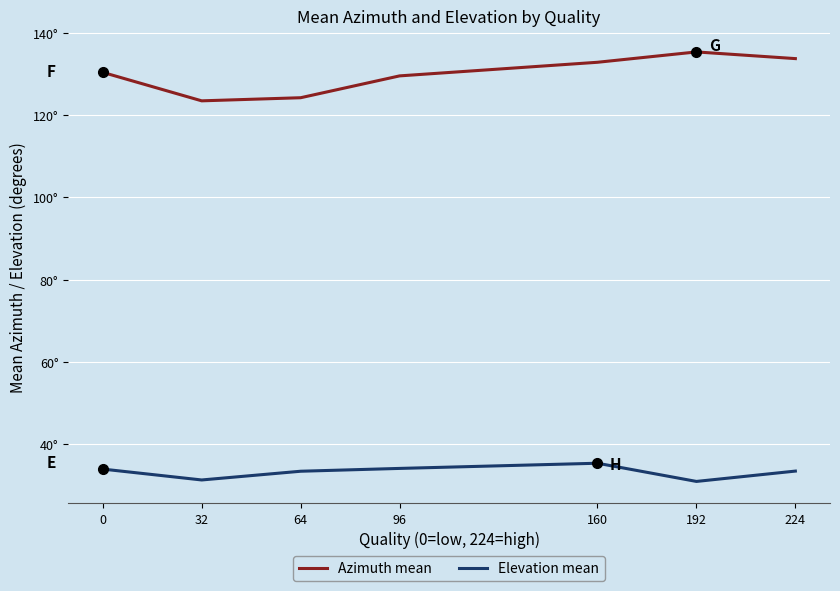

What is the difference between the maximum and second lowest values in the Azimuth mean series?

11.1